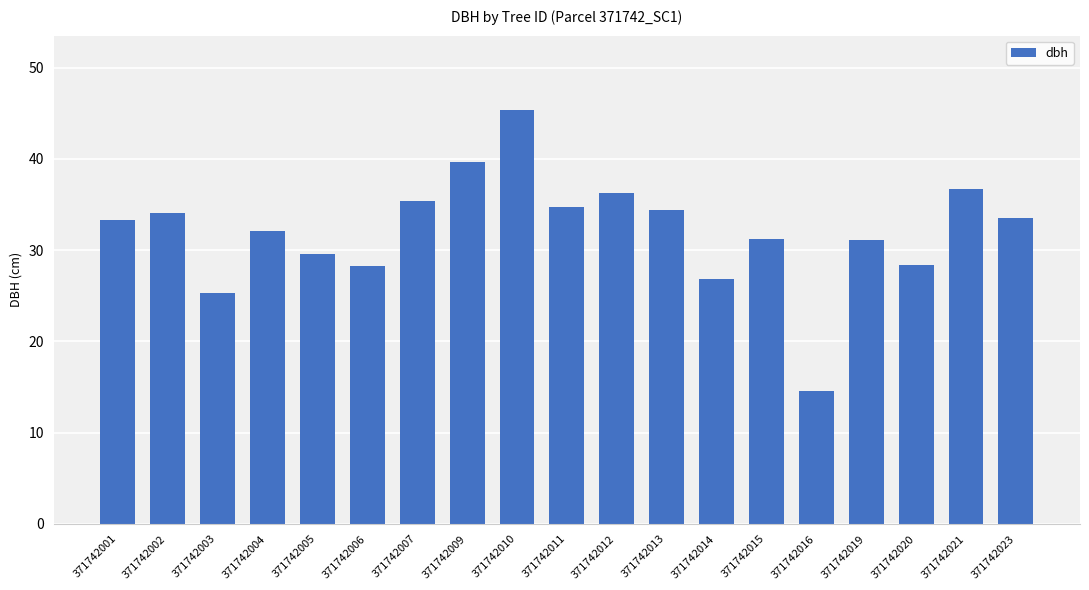

The chart shows a value of 36.2 at 371742012. True or false?

True